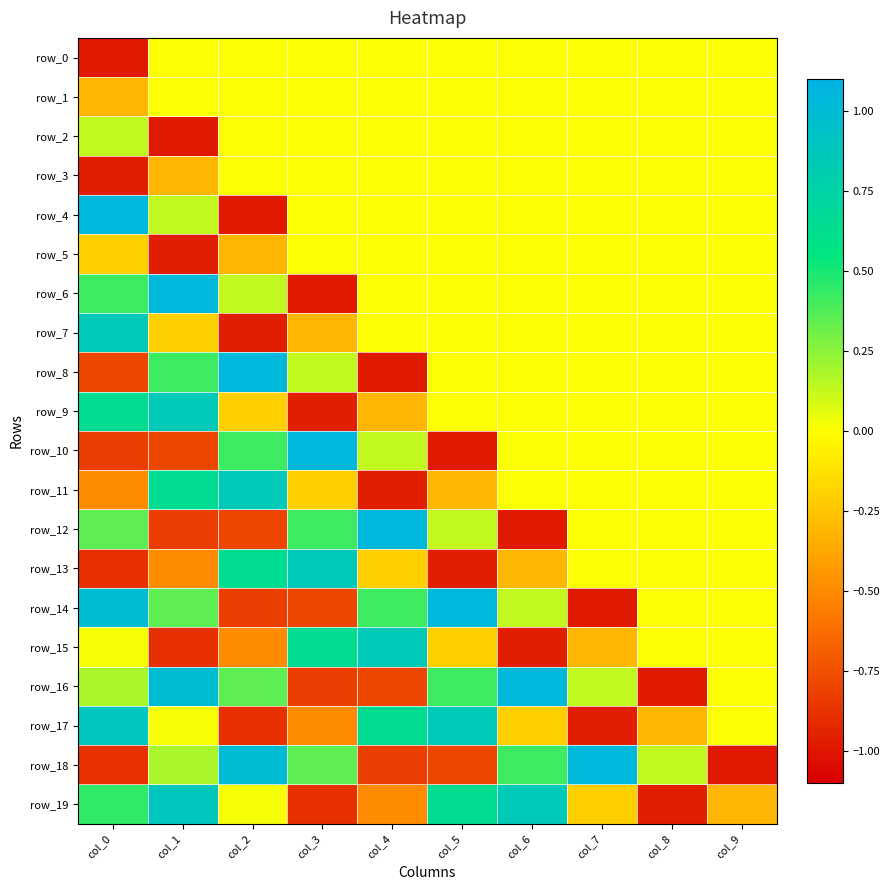

How many data points in row_6 are less than 0?

1